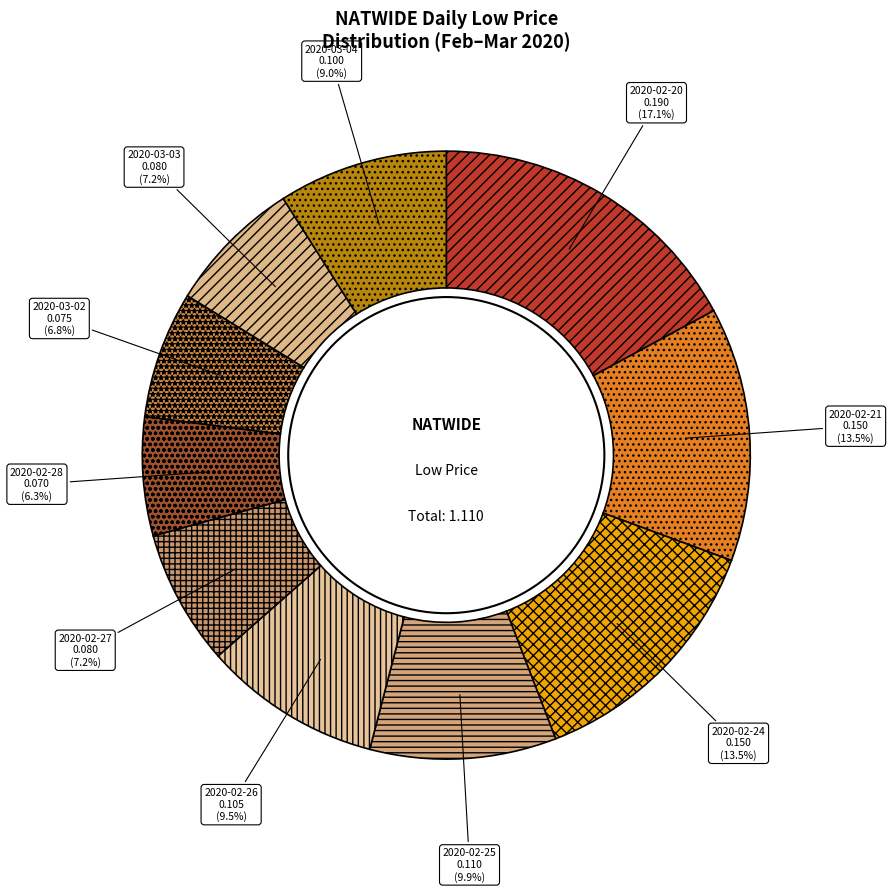

Is there a majority slice in this chart?

No